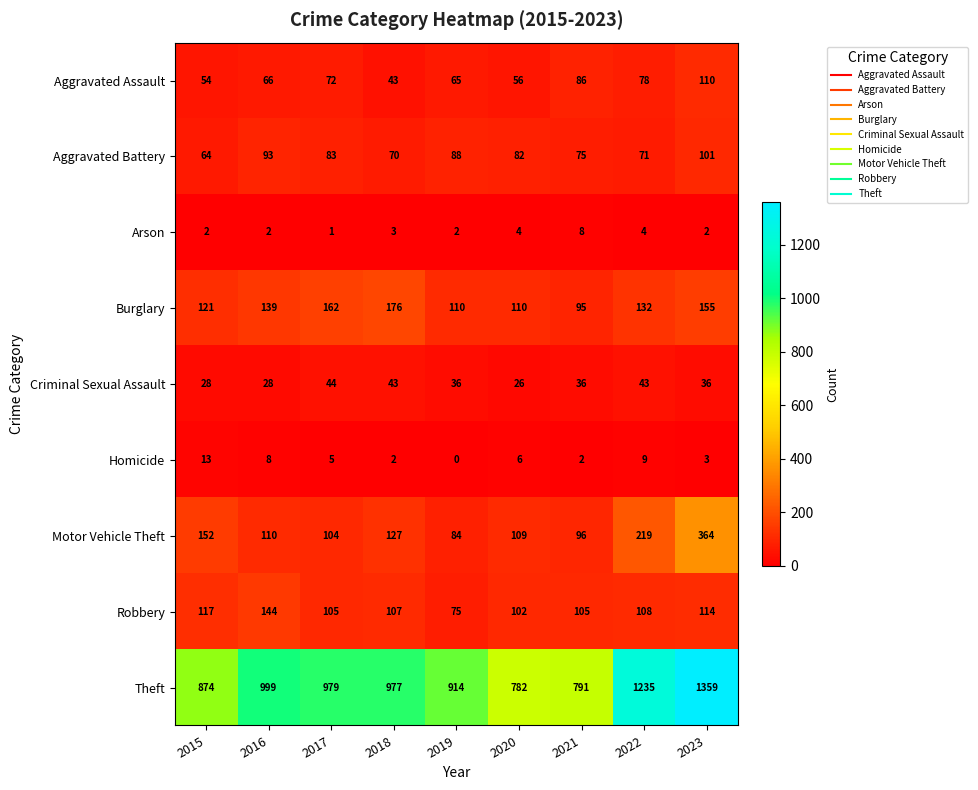

What is the difference between the maximum and second lowest values in the Motor Vehicle Theft series?

268